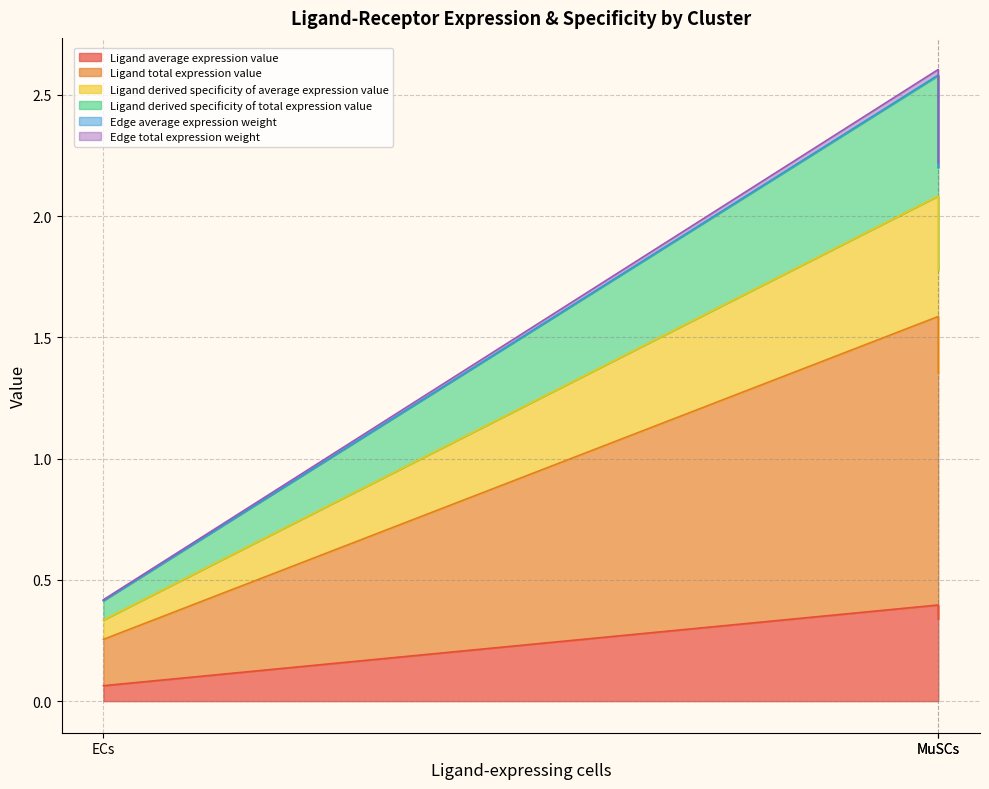

Which category has the lowest value in the Edge average expression weight series?

ECs